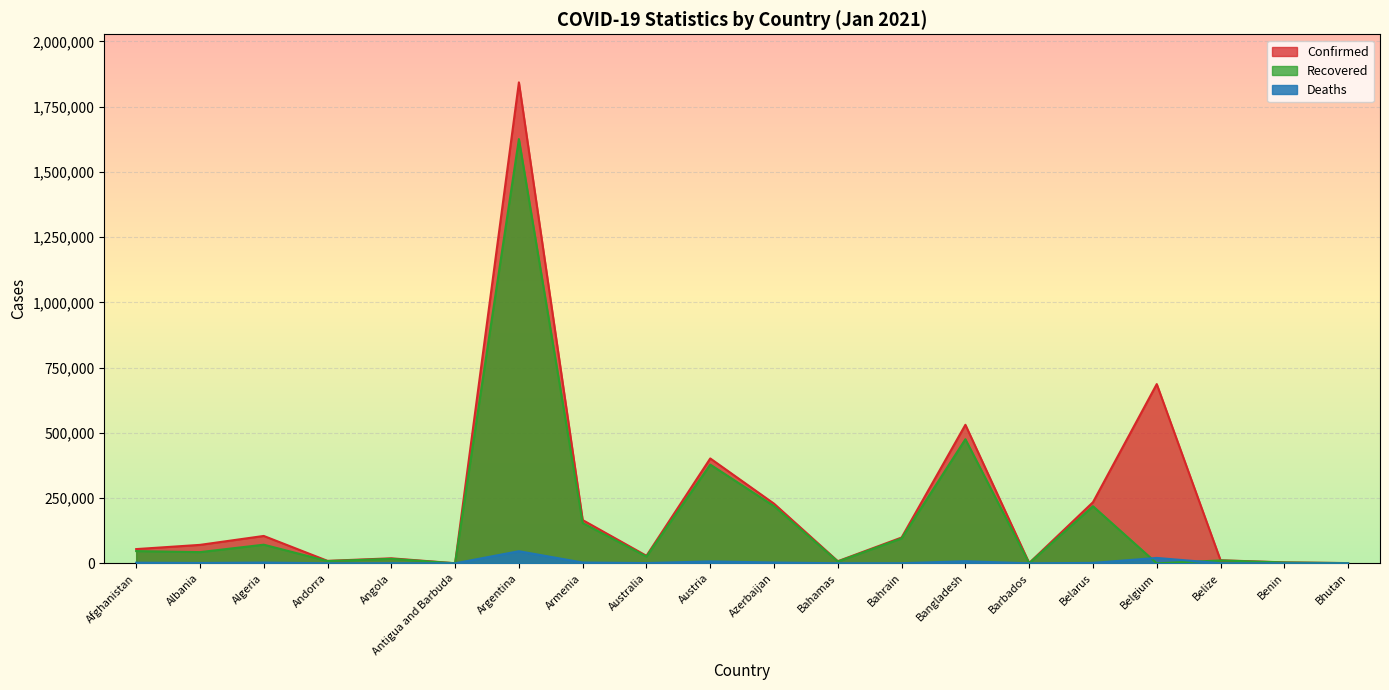

Where is the first local minimum for Recovered?

Albania